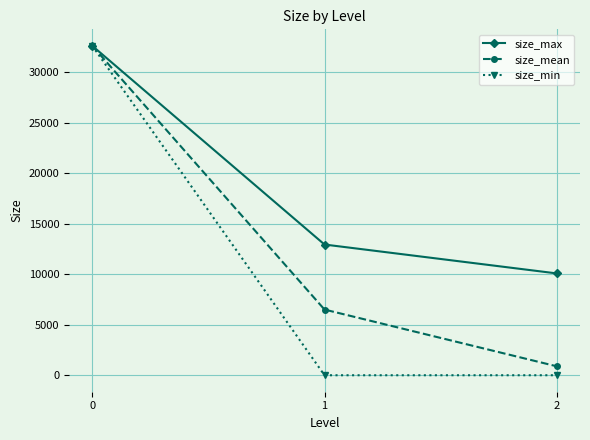

The value of size_mean at 2 is 886. True or false?

True